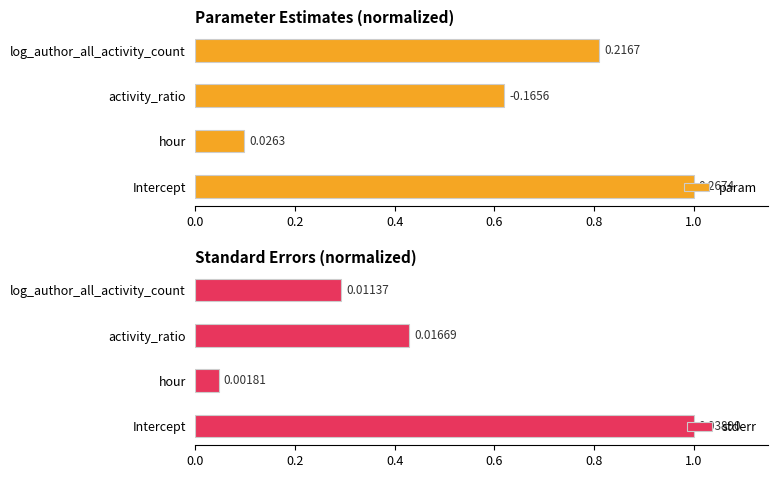

Which series has the largest total across all categories?

param